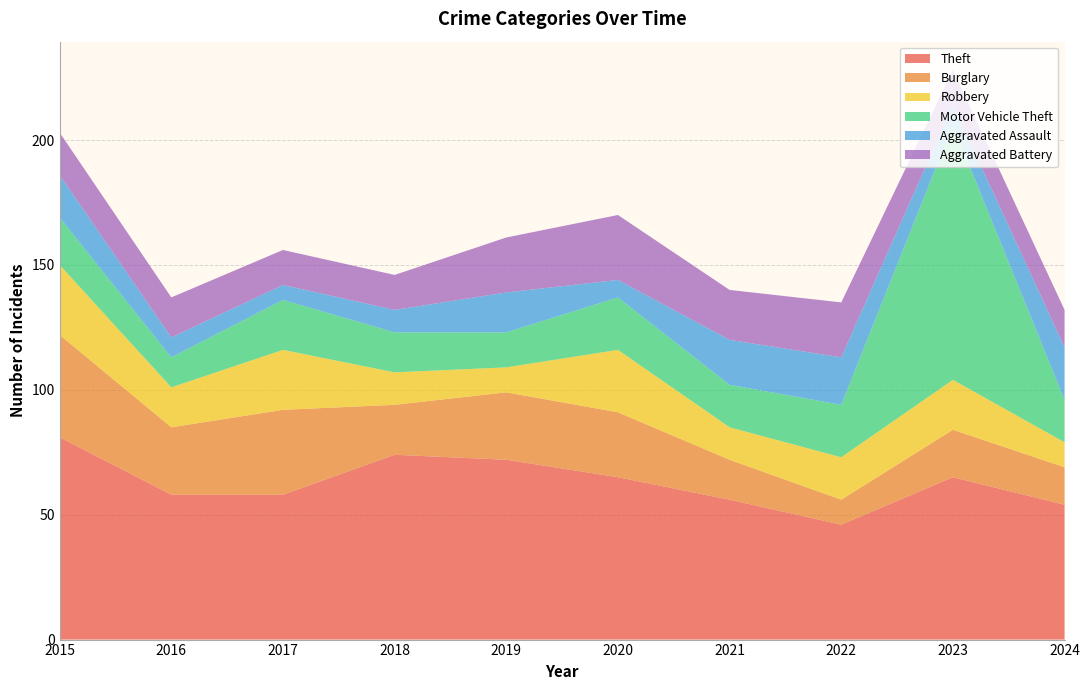

Reading right to left, transcribe all the data shown in this chart.

Theft: 2024=54	2023=65	2022=46	2021=56	2020=65	2019=72	2018=74	2017=58	2016=58	2015=81
Burglary: 2024=15	2023=19	2022=10	2021=16	2020=26	2019=27	2018=20	2017=34	2016=27	2015=41
Robbery: 2024=10	2023=20	2022=17	2021=13	2020=25	2019=10	2018=13	2017=24	2016=16	2015=28
Motor Vehicle Theft: 2024=17	2023=102	2022=21	2021=17	2020=21	2019=14	2018=16	2017=20	2016=12	2015=19
Aggravated Assault: 2024=21	2023=8	2022=19	2021=18	2020=7	2019=16	2018=9	2017=6	2016=8	2015=17
Aggravated Battery: 2024=15	2023=14	2022=22	2021=20	2020=26	2019=22	2018=14	2017=14	2016=16	2015=17